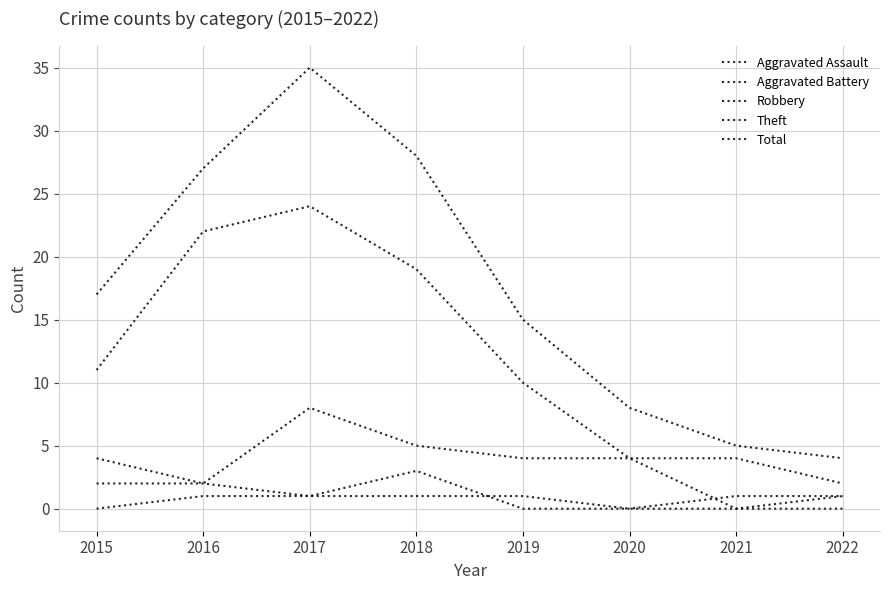

Which has a higher value, 2018 or 2020?

2018